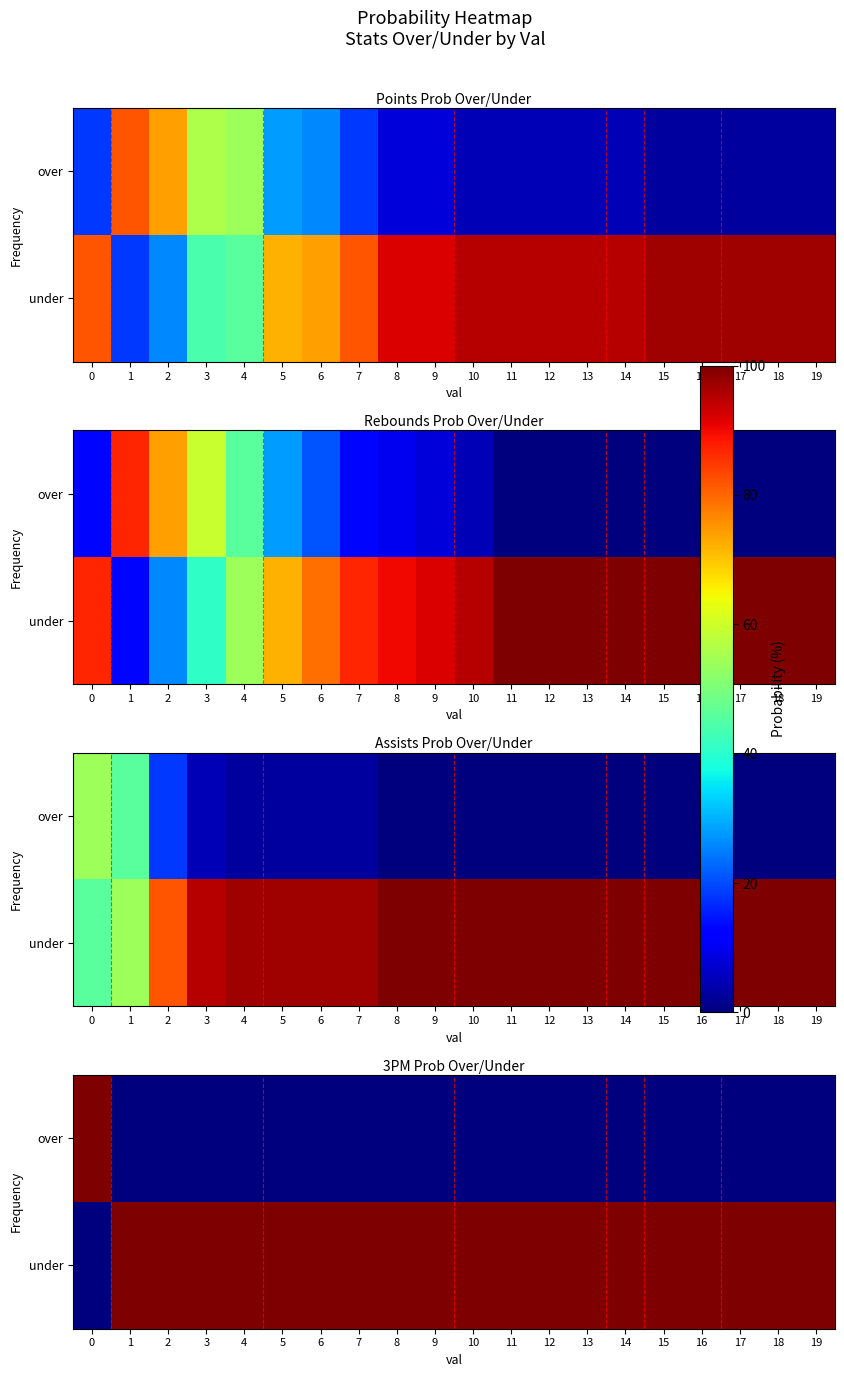

What is the maximum value for under?

100